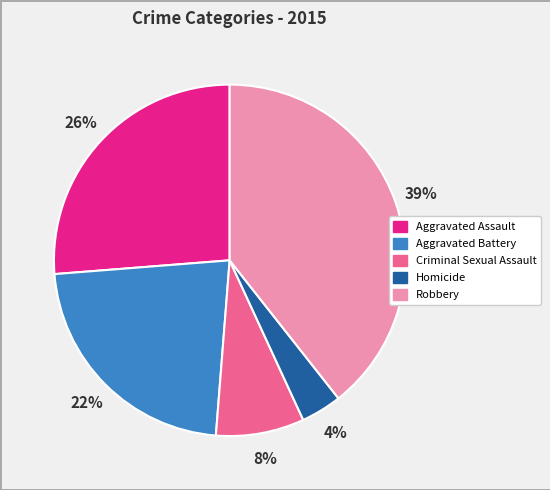

Which category has the biggest portion of the pie?

Robbery